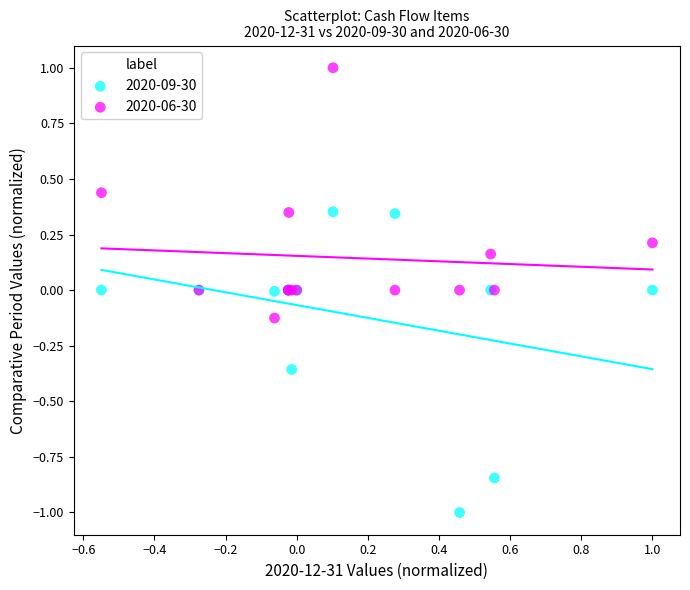

Which series has the largest Y range (max minus min)?

2020-09-30